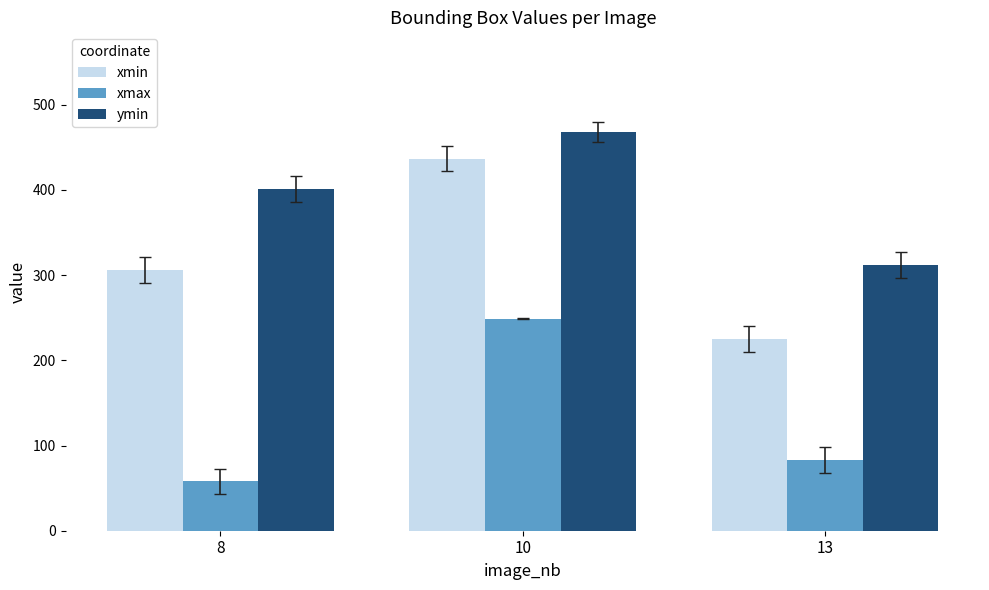

At which label does xmin reach its peak?

10